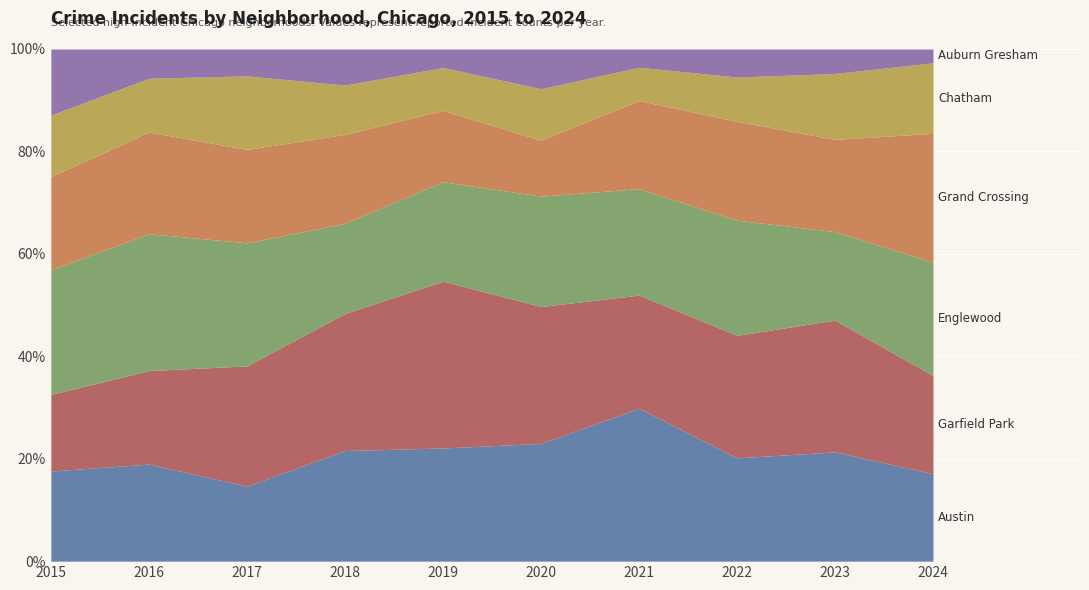

Rank the series at 2015 from highest to lowest value.

Englewood, Grand Crossing, Austin, Garfield Park, Auburn Gresham, Chatham